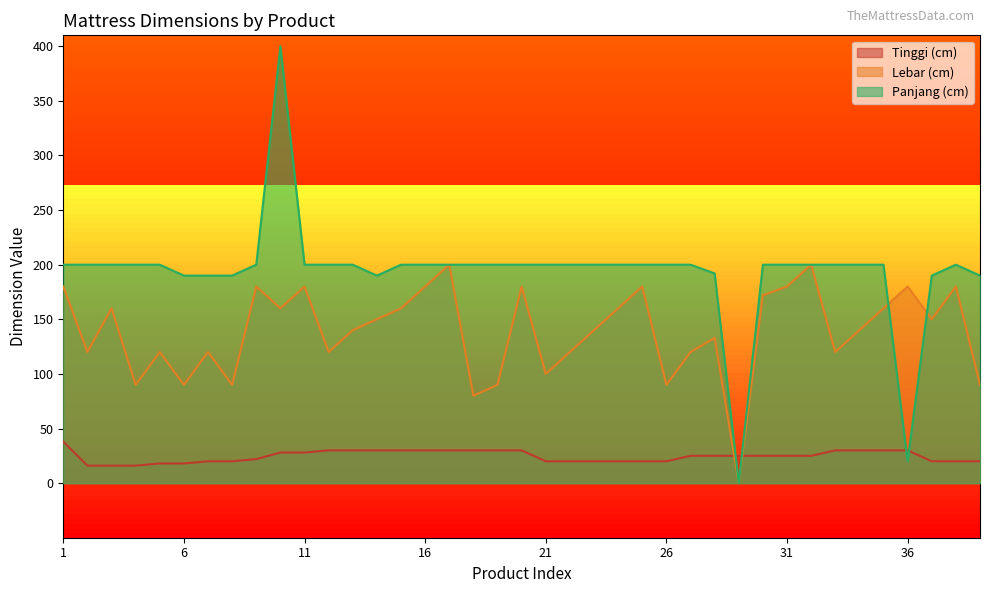

After their last crossing, which series has the higher values: Tinggi (cm) or Lebar (cm)?

Lebar (cm)